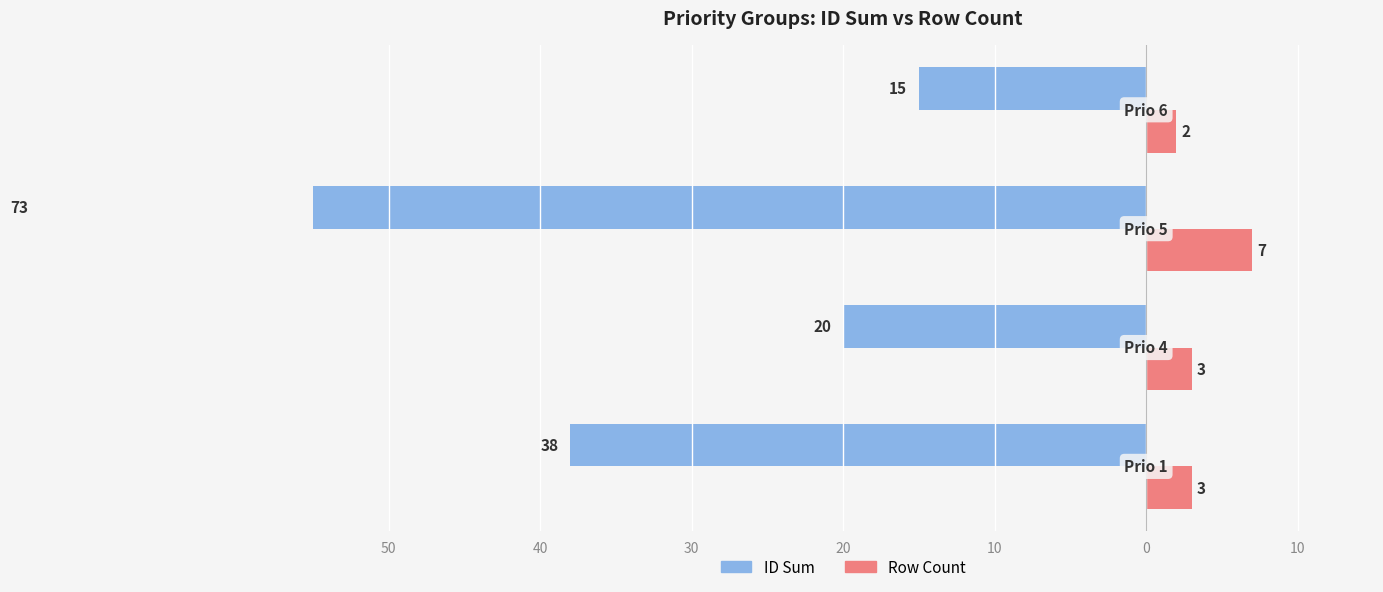

Is it true that Row Count equals 12 at 30?

False